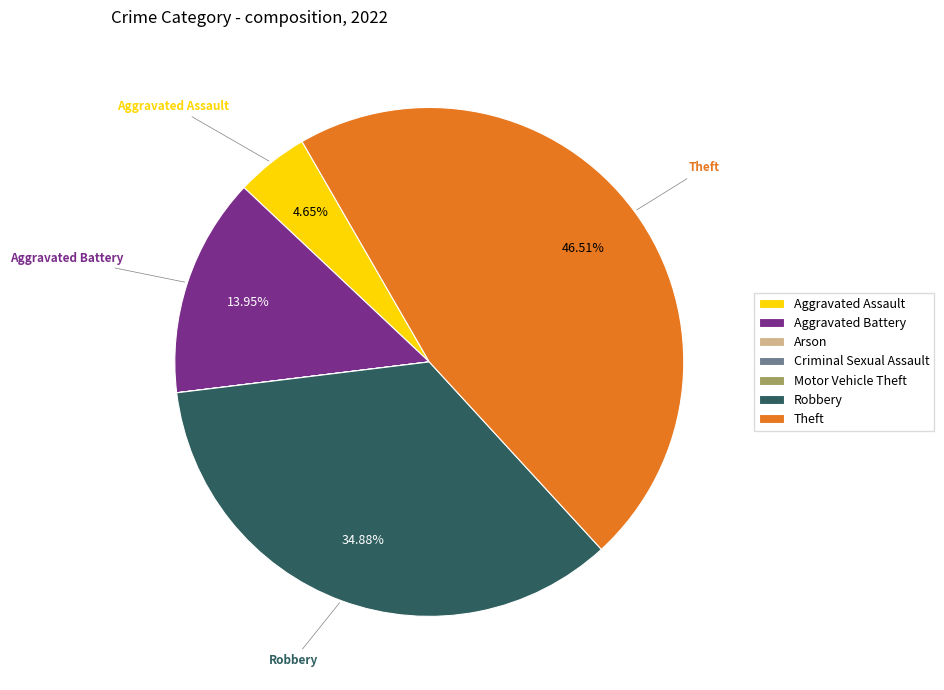

To the nearest percent, what is the average slice percentage?

14%